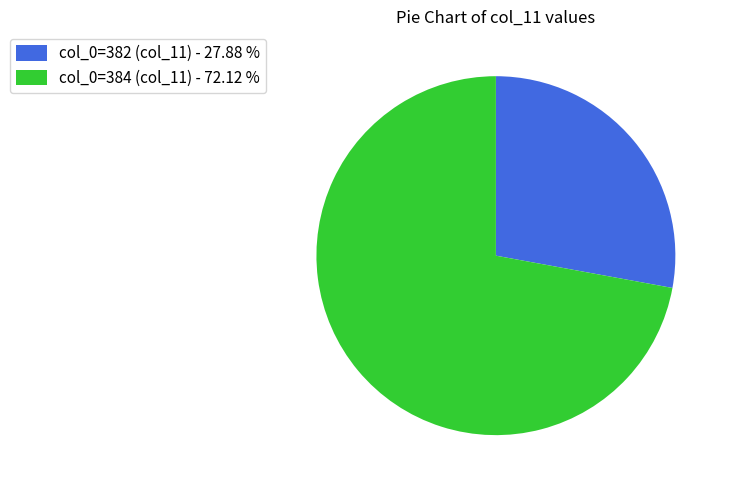

True or false: col_0=382 accounts for 28% of the total.

True